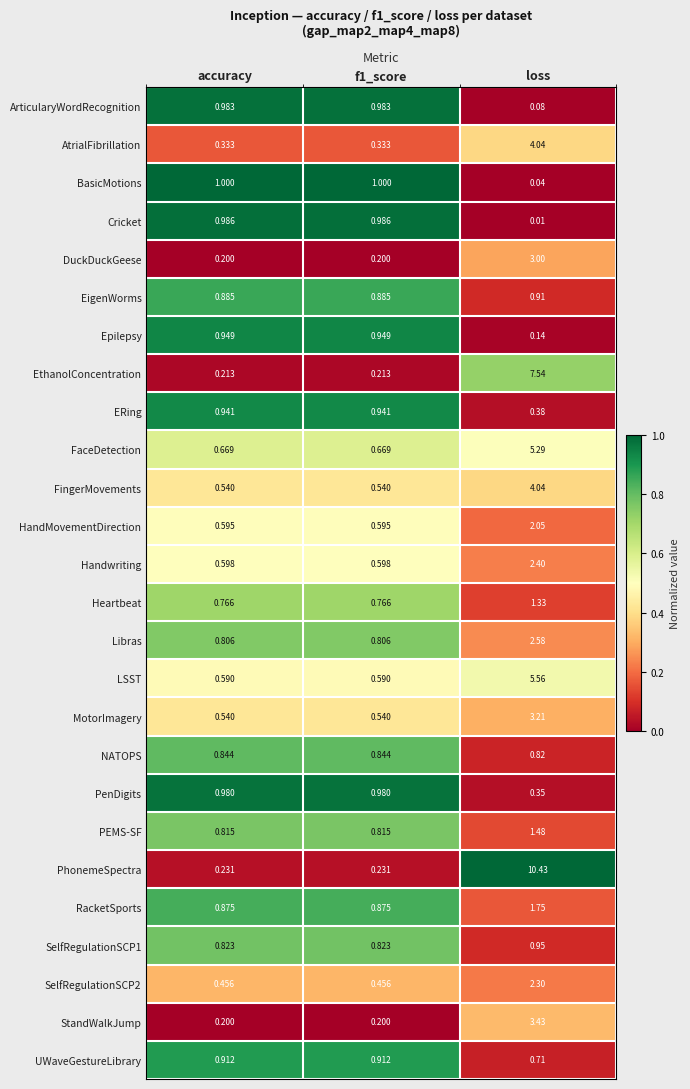

What is the maximum value shown in the chart?

10.4